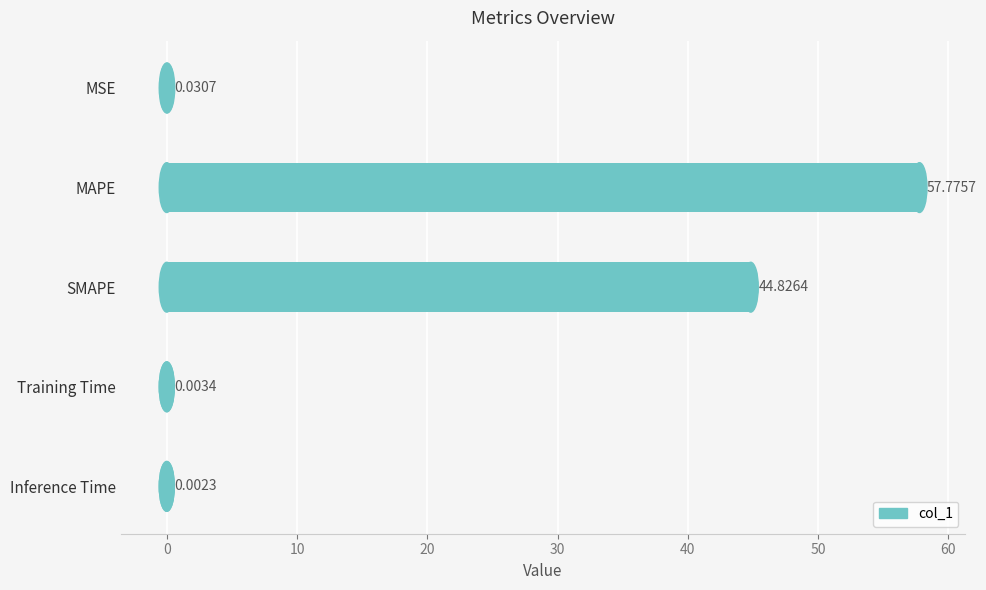

Where is the data nearest to the value 28?

SMAPE